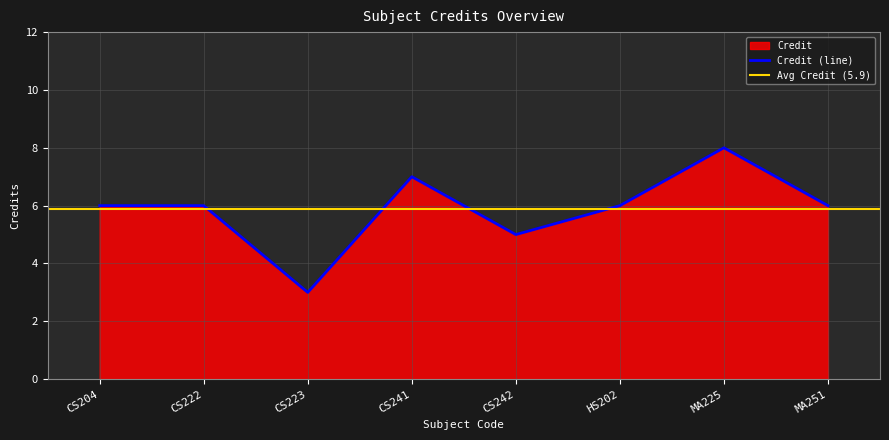

Reading left to right, what are all the values shown in this chart?

6	6	3	7	5	6	8	6